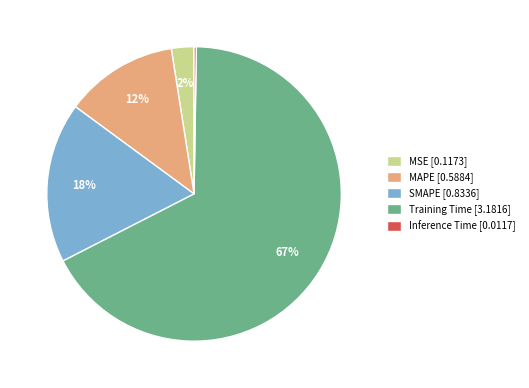

Is there any slice that represents more than half of the pie?

Yes